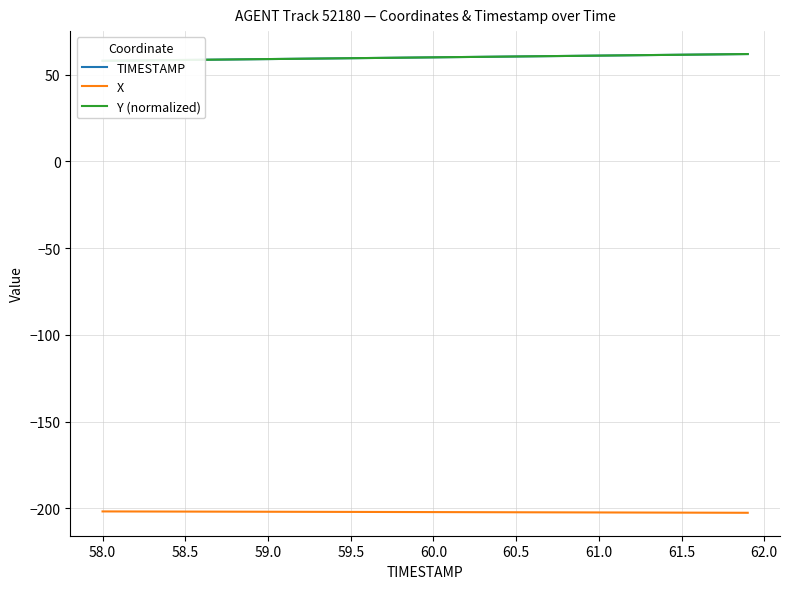

What is the maximum value shown in the chart?

61.9